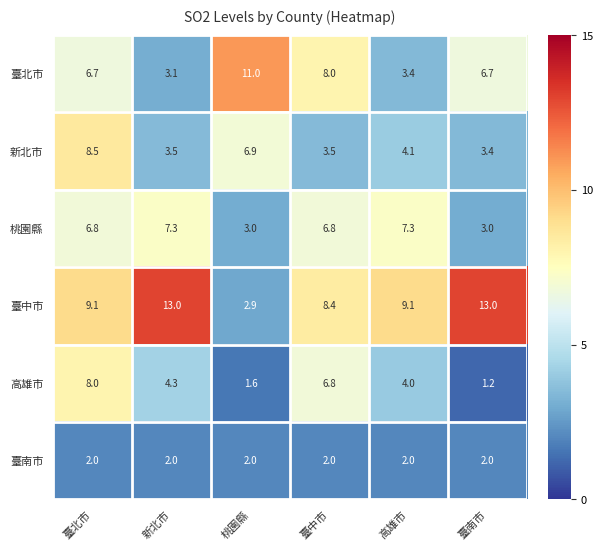

The 新北市 series shows 5.6 at 高雄市. True or false?

False